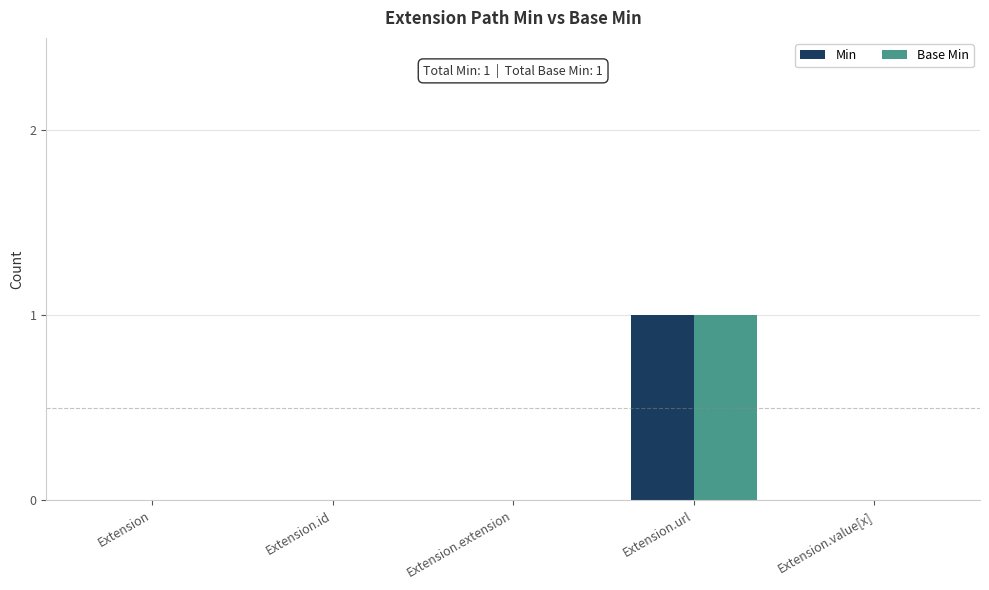

True or false: Min has a value of 0 at Extension.extension.

True